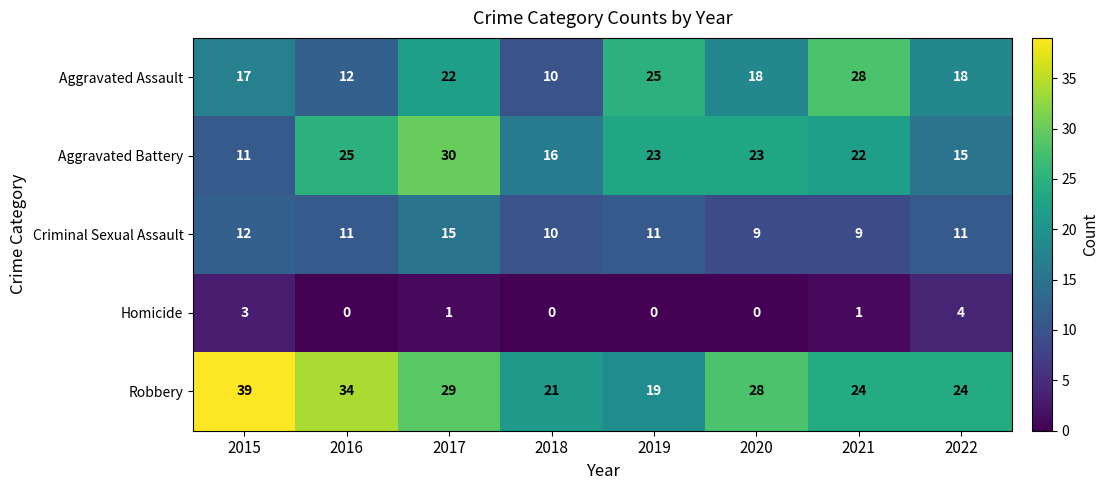

What is the minimum value for Aggravated Battery?

11